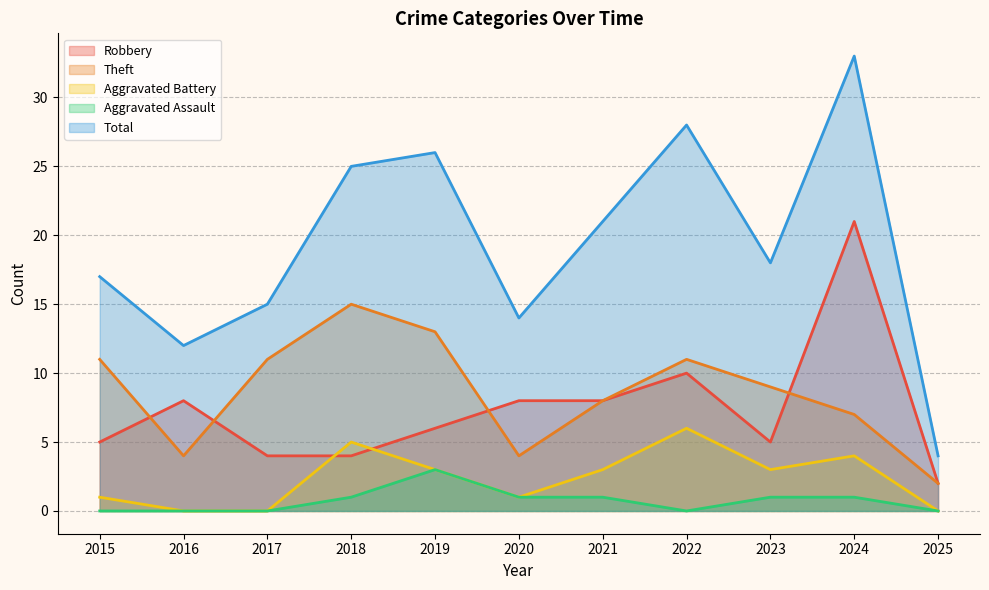

What value does the Theft series have at 2017?

11